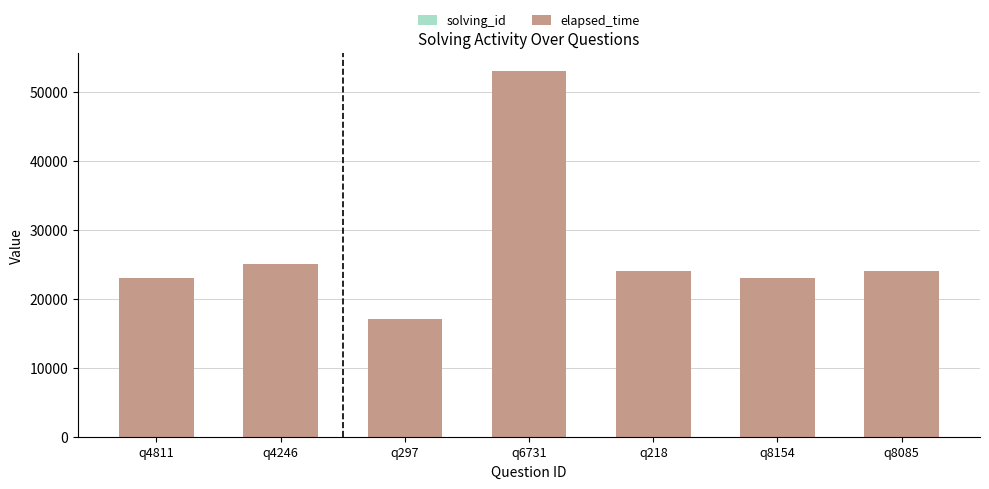

At which category is the sum across all series the highest?

q6731